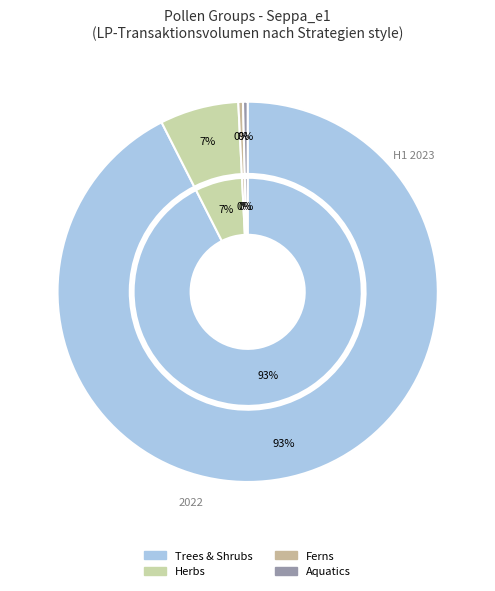

How many slices are in this pie chart?

4